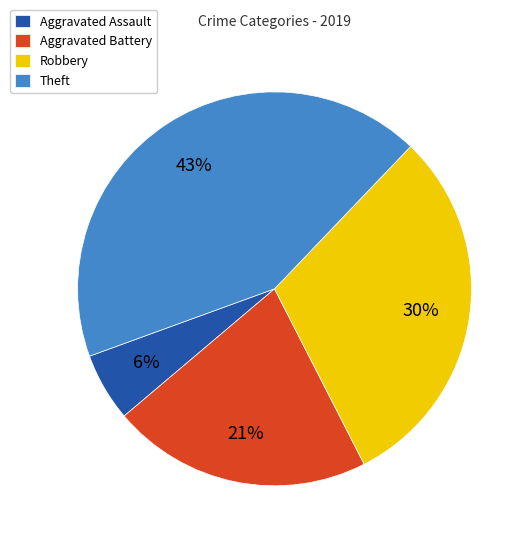

The Aggravated Assault slice represents 6% of the pie. True or false?

True